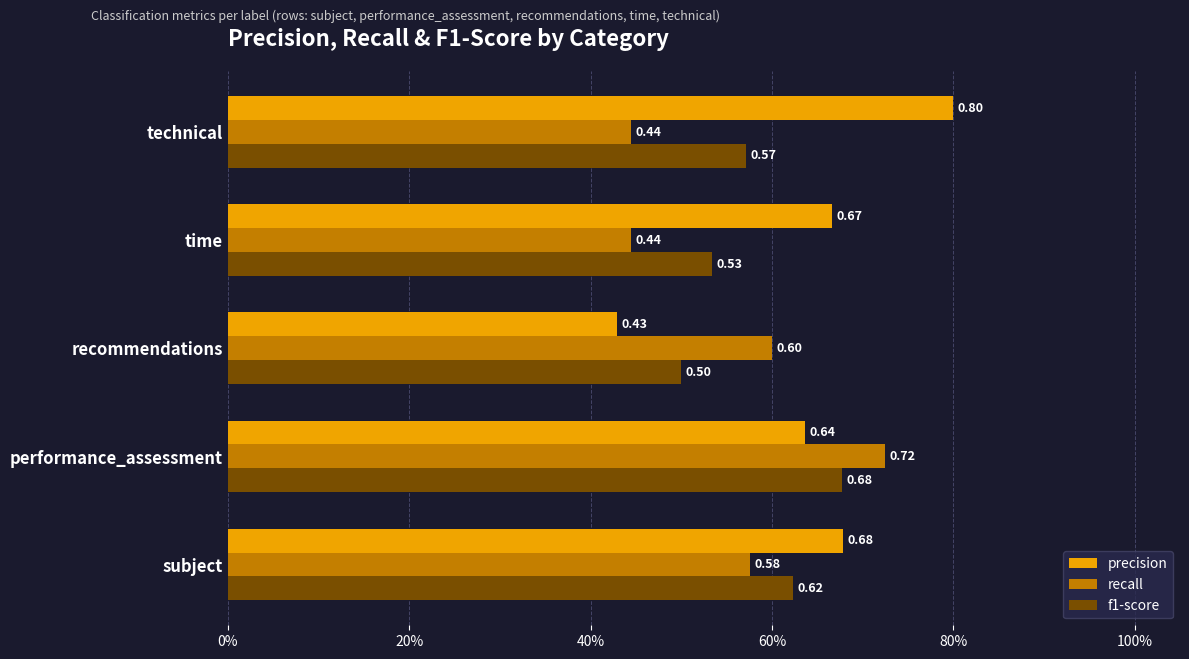

What are all the series names shown in the legend?

precision, recall, f1-score